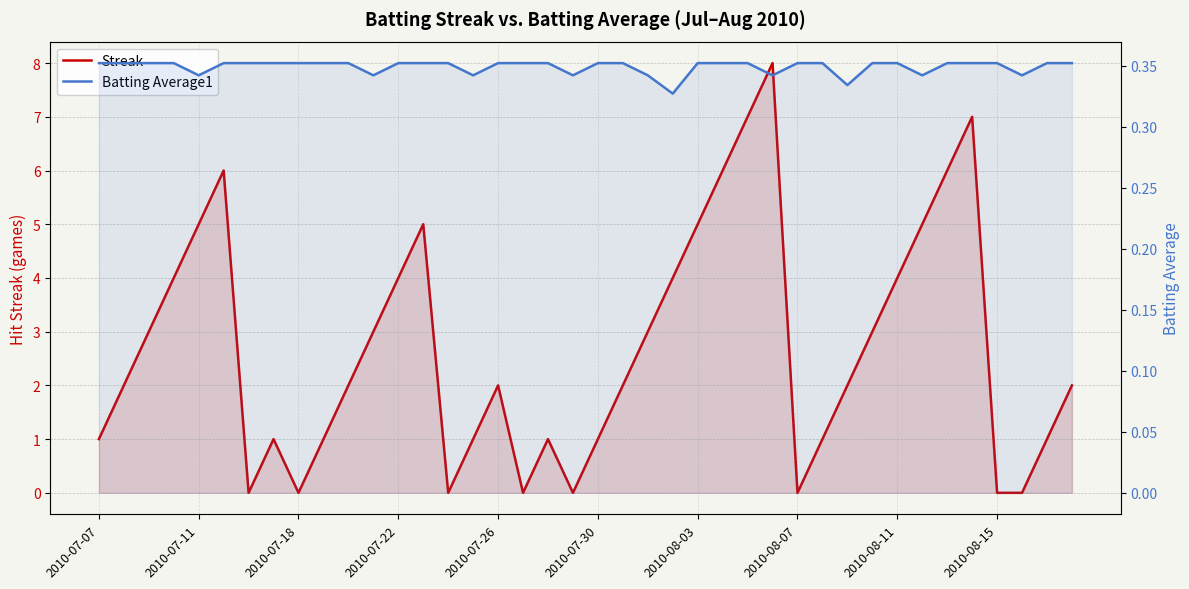

True or false: Streak has a value of 1.0 at 2010-07-30.

True